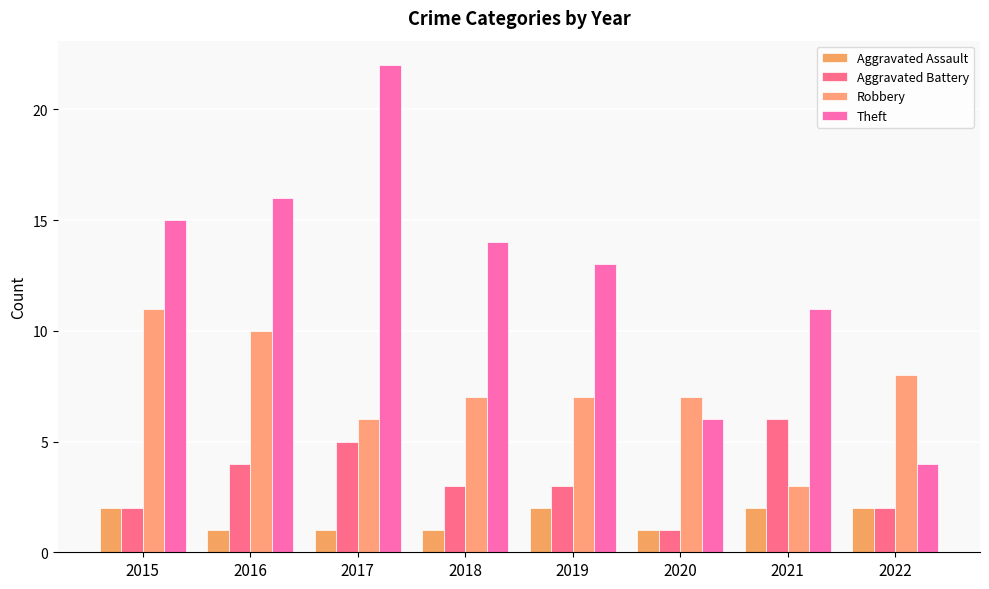

What is the average value of the Theft series?

13